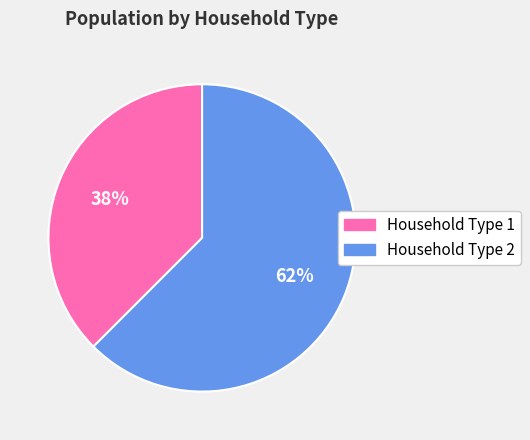

Which slice is the largest?

Household Type 2